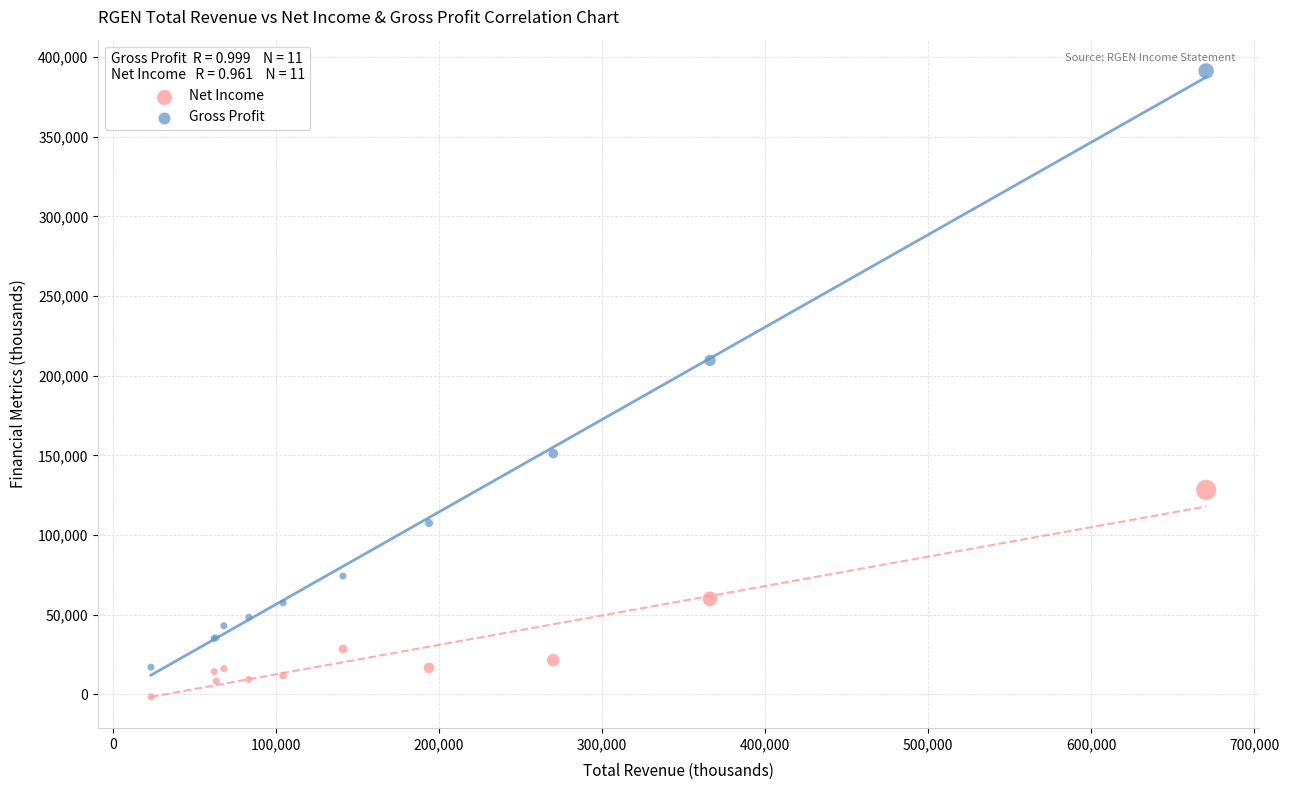

Which series contains the lowest Y value?

Net Income